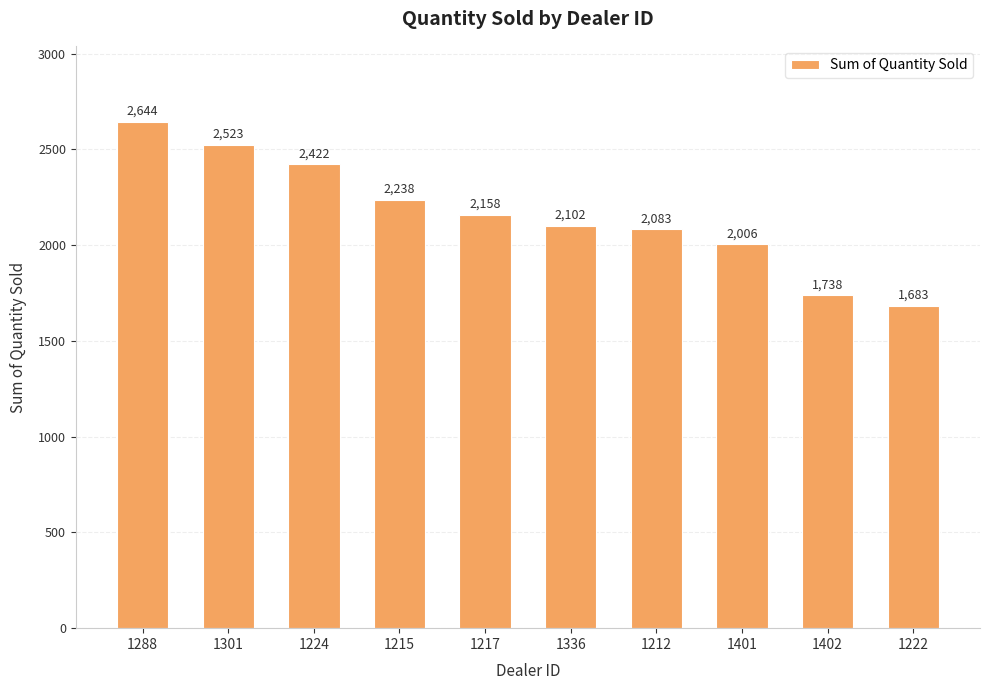

How many categories are shown in the chart?

10